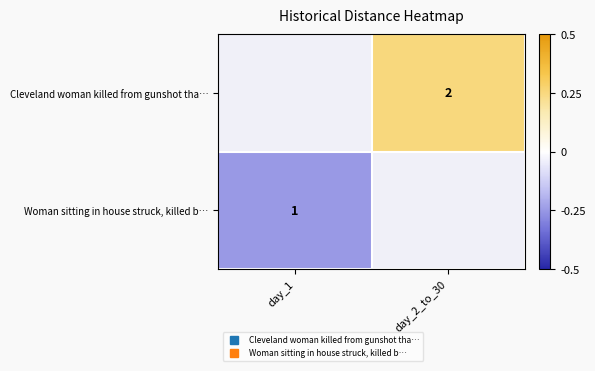

What is the minimum value shown in the chart?

-0.2